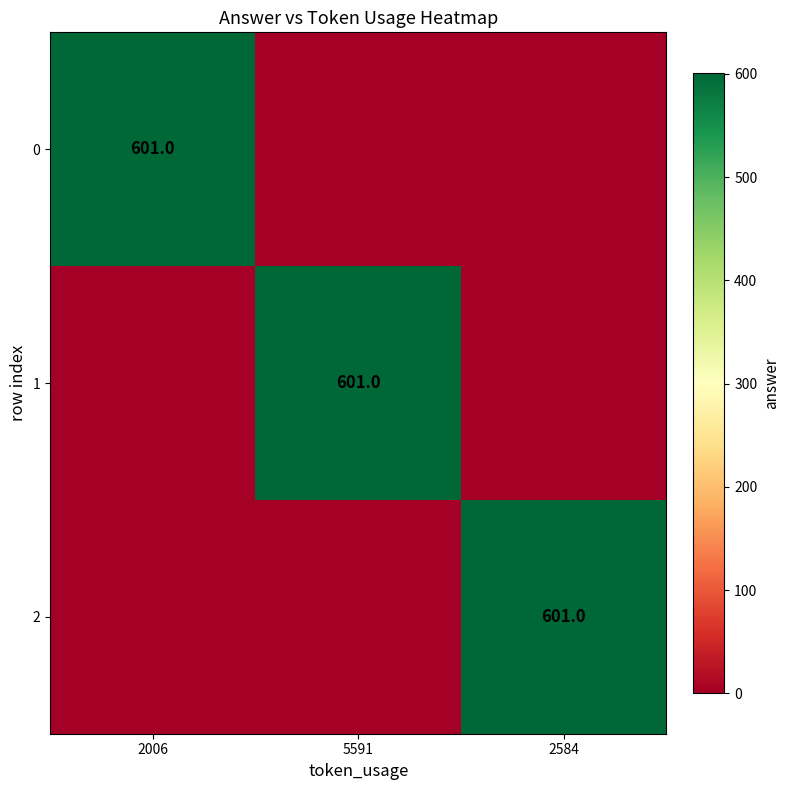

The value of 0 at 2006 is 601. True or false?

True